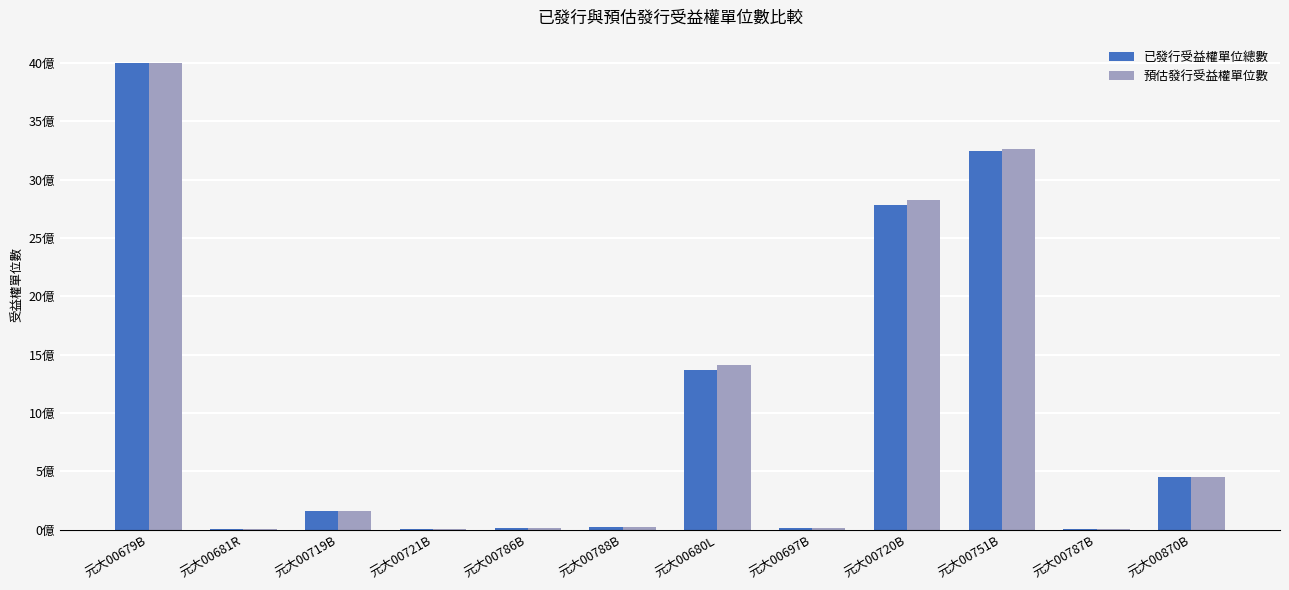

What are all the series names shown in the legend?

已發行受益權單位總數, 預估發行受益權單位數